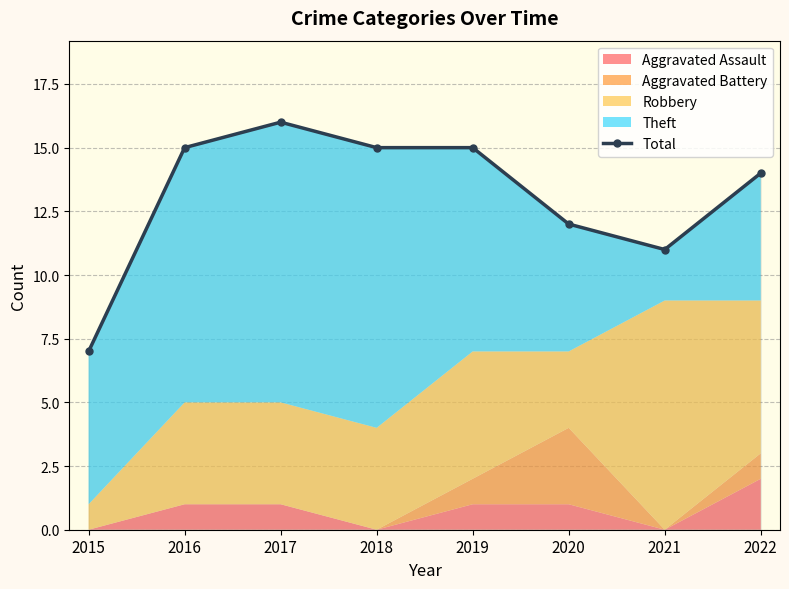

Approximately how many times larger is the value at 2016 compared to 2017?

0.9